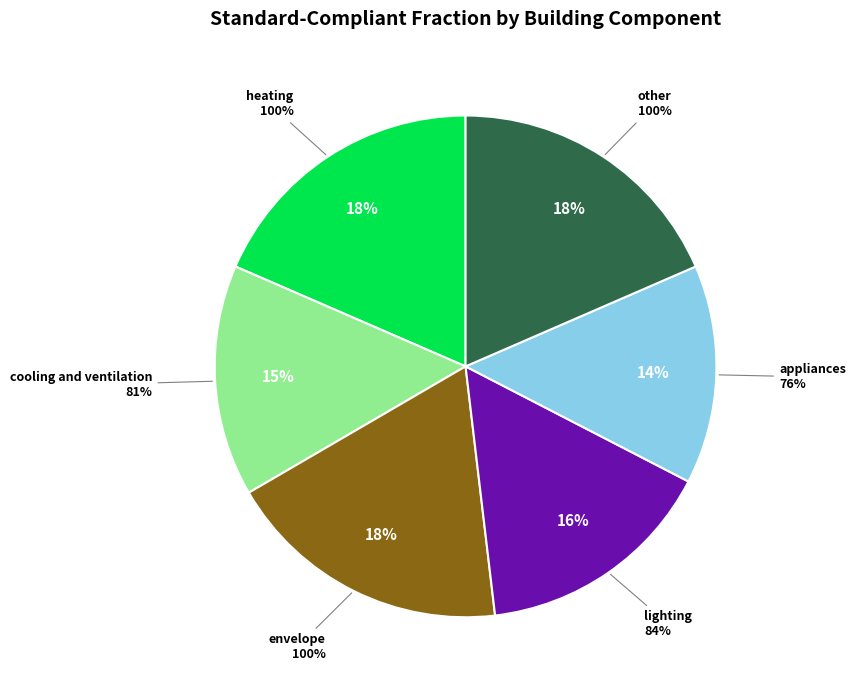

What is the smallest slice in the pie chart?

appliances